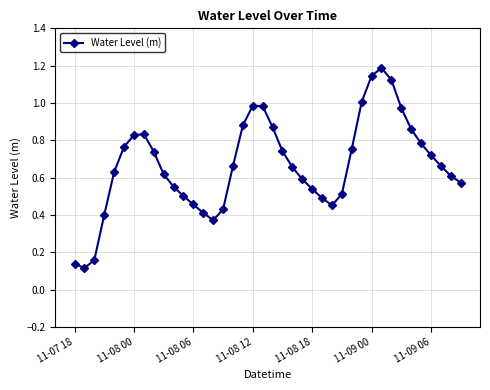

How many lines are shown in the chart?

1